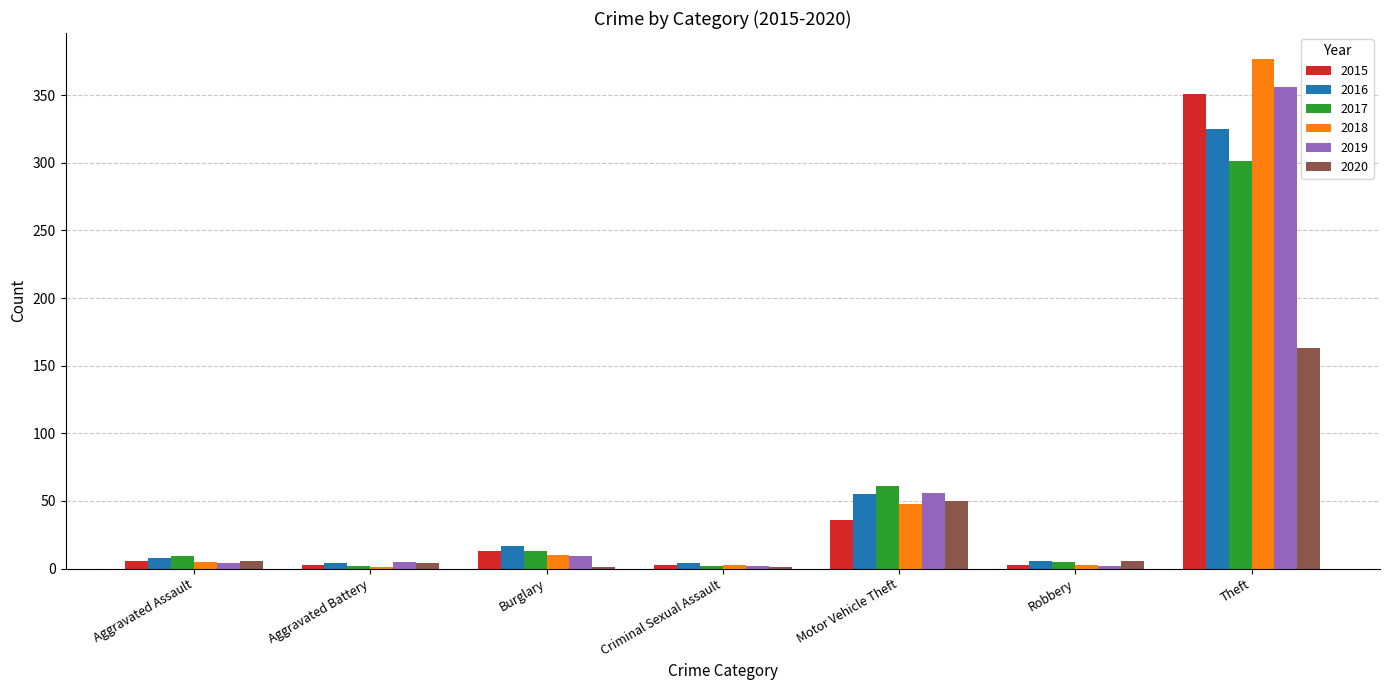

How many groups of bars are there?

7